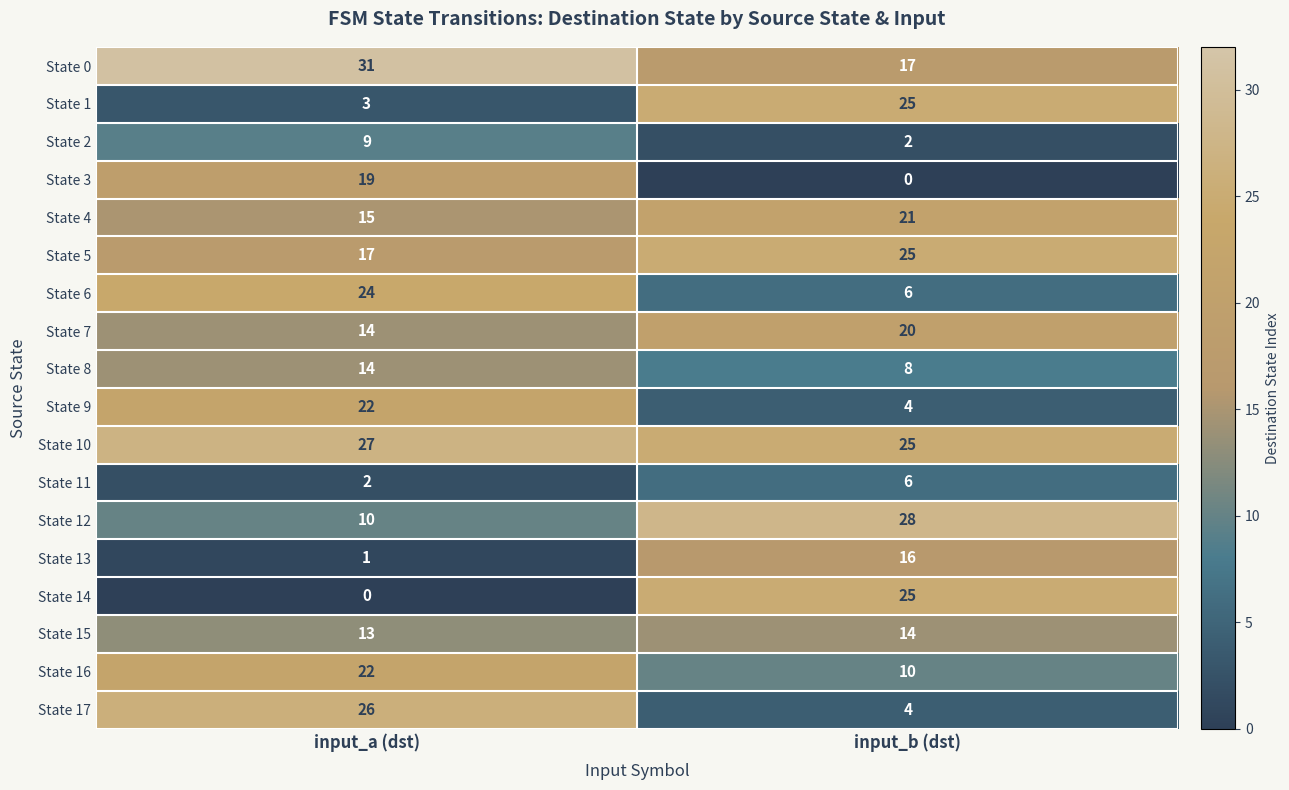

Where is State 13 nearest to the value 8?

input_a (dst)